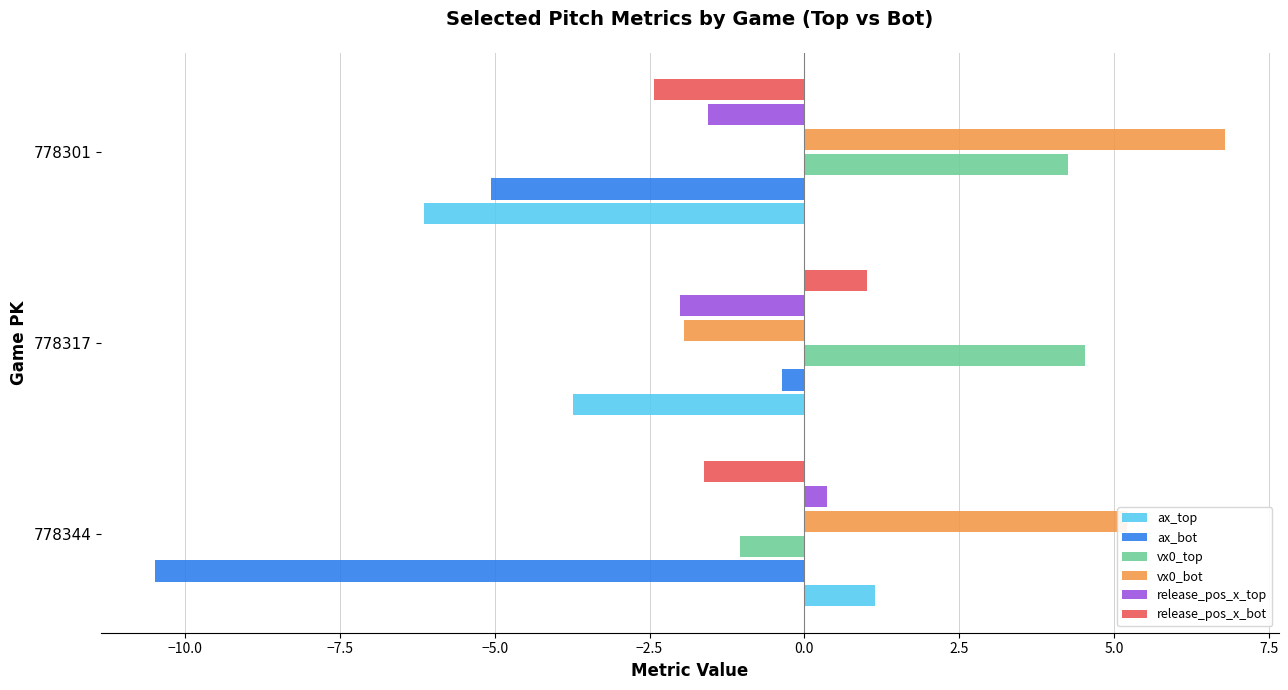

List the labels in order of ax_top value, largest first.

778344, 778317, 778301